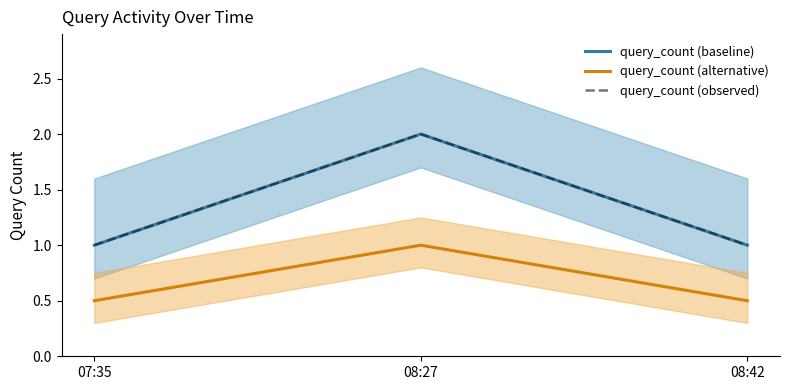

What is the total value across all series at 08:27?

5.0